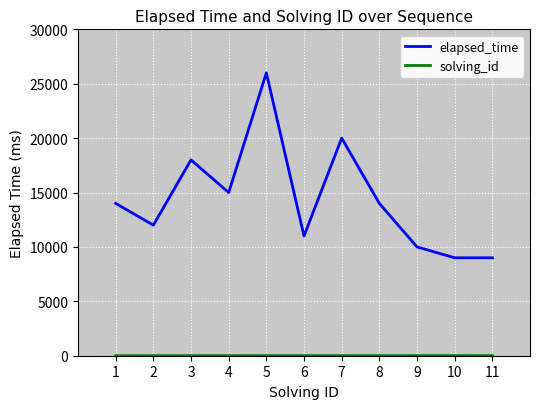

What is the sum of the elapsed_time values at 8 and 9?

24000